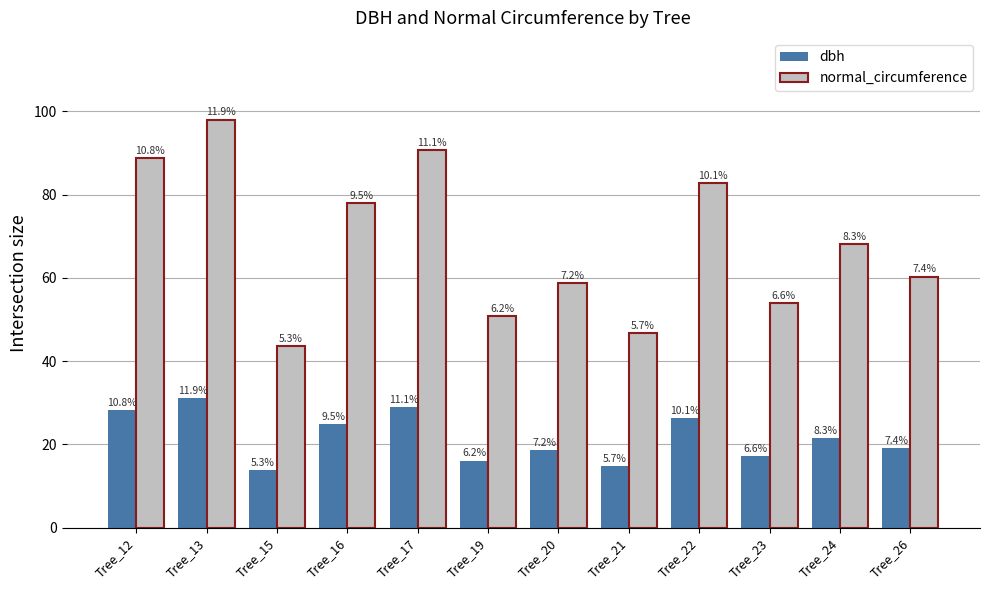

Is it true that dbh equals 21.6 at Tree_24?

True